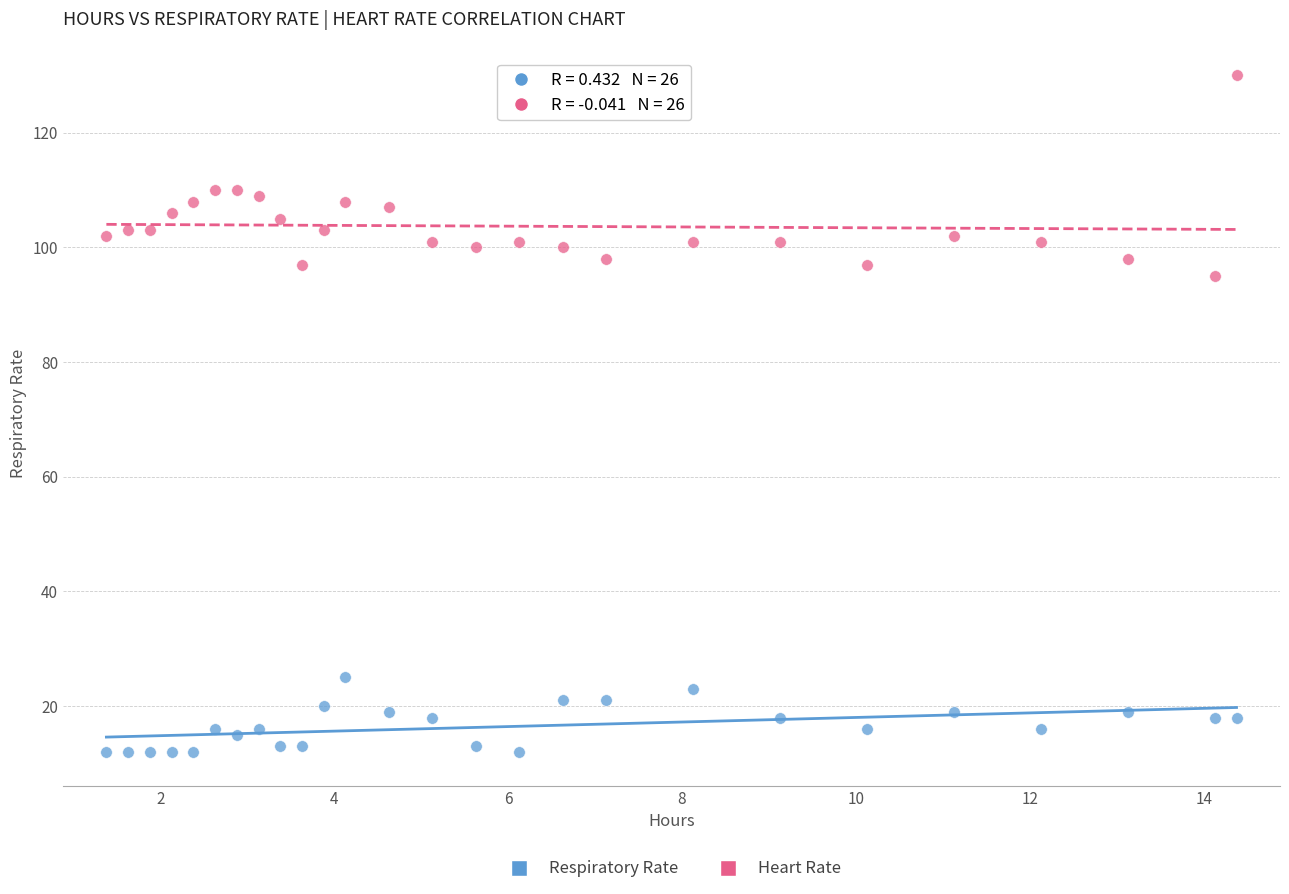

Which series reaches the maximum Y coordinate?

Heart Rate